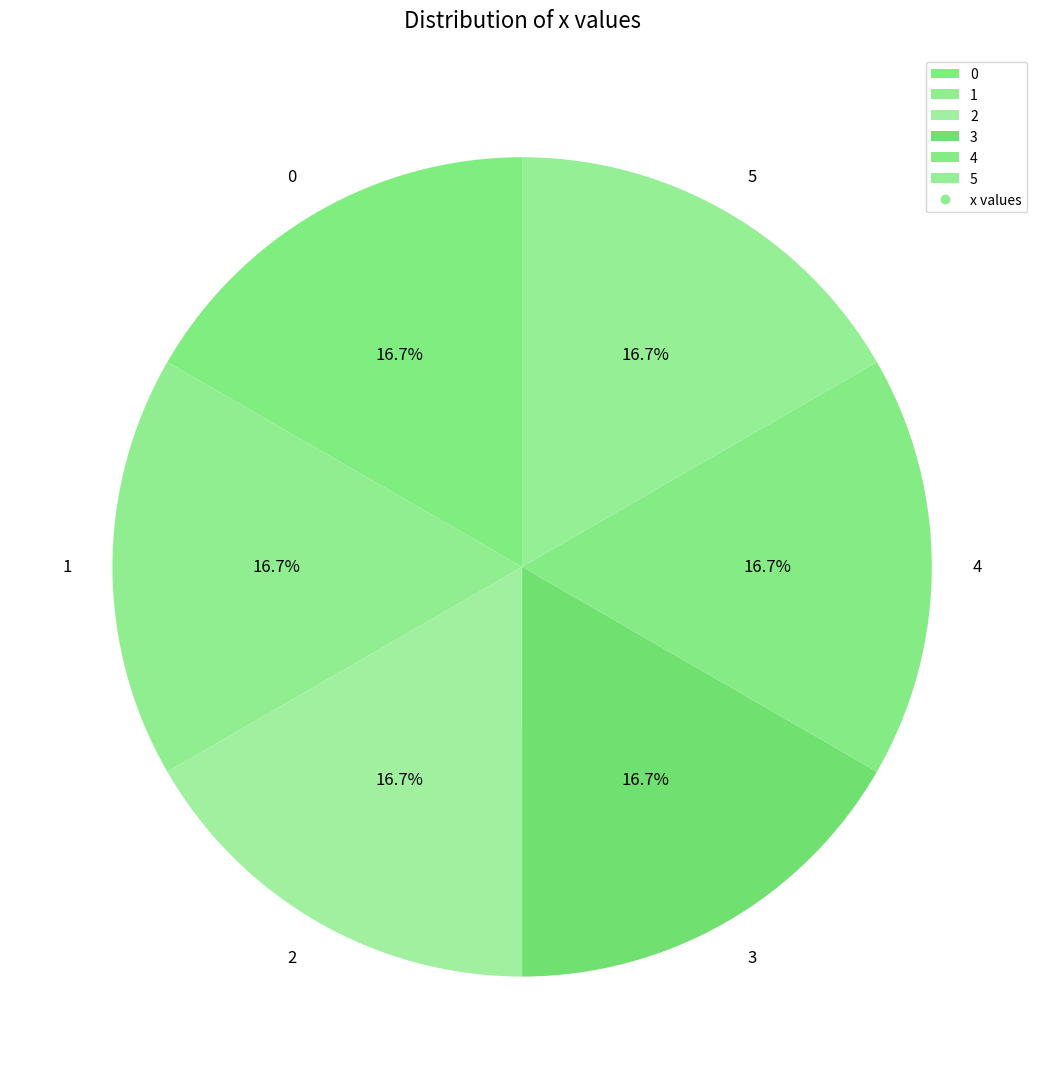

What percentage do 1 and 0 together represent?

33.3%